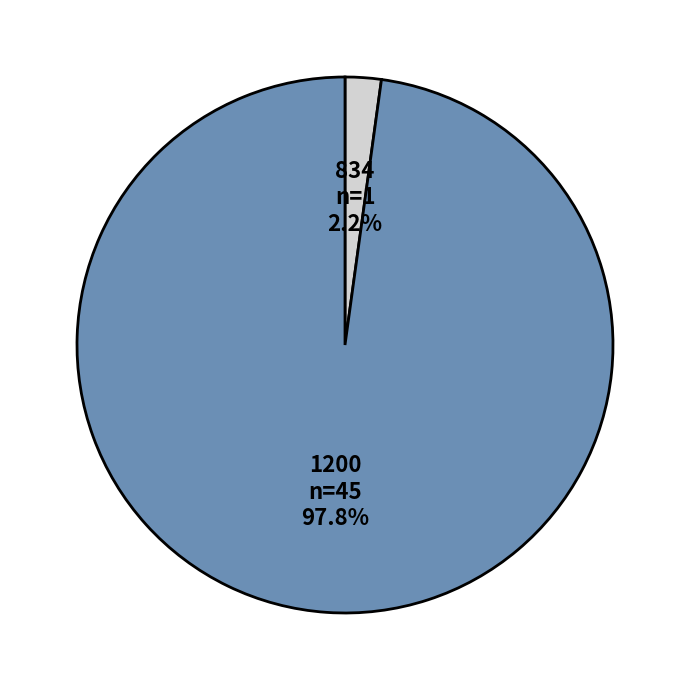

Is there a majority slice in this chart?

Yes